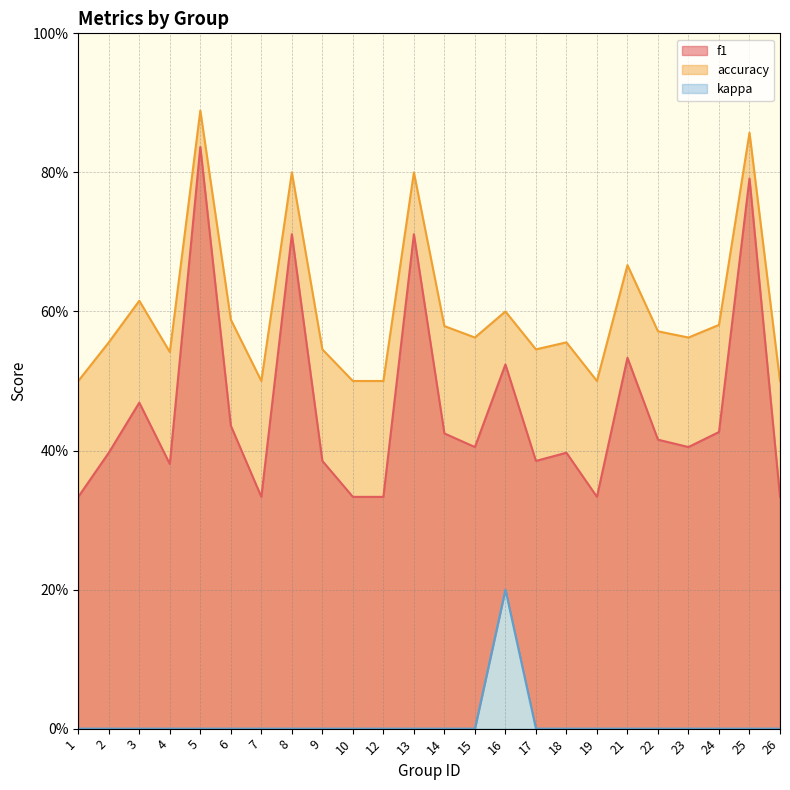

What is the lowest value of the f1 series?

0.3